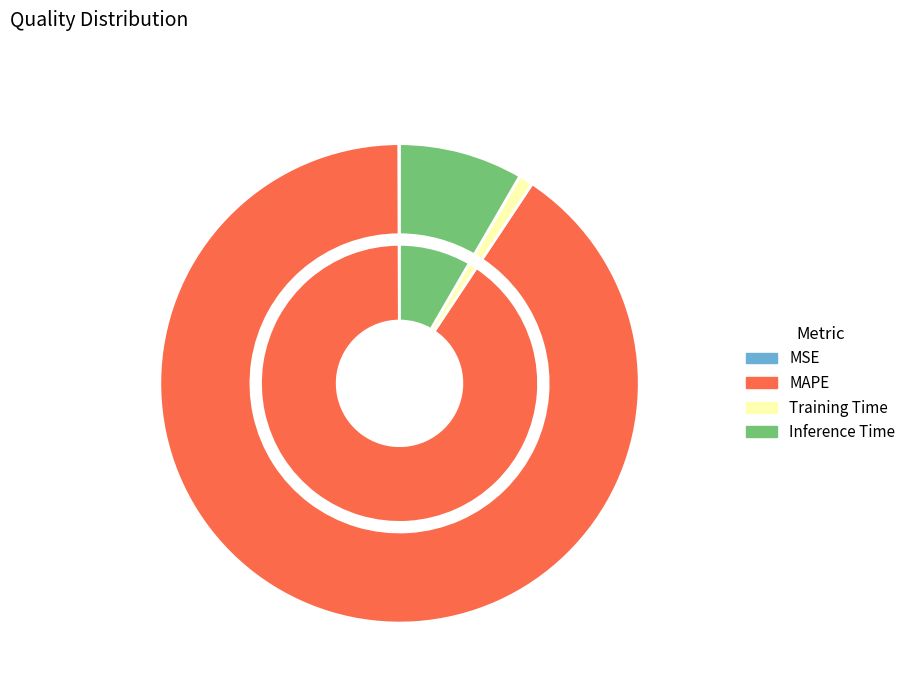

Is there a majority slice in this chart?

Yes